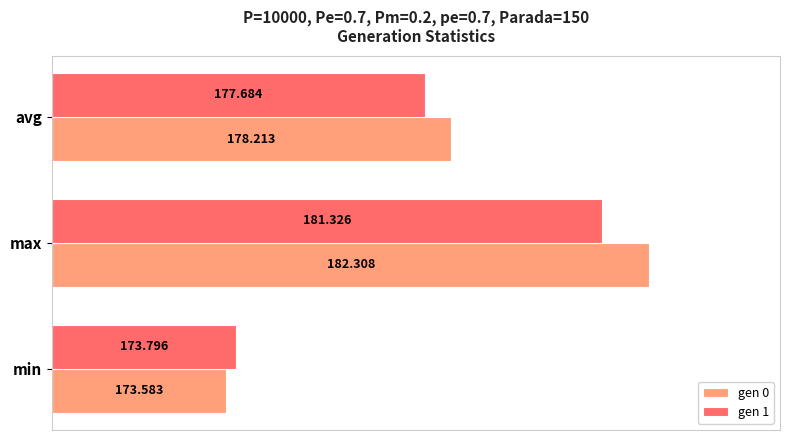

What are all the series names shown in the legend?

gen 0, gen 1